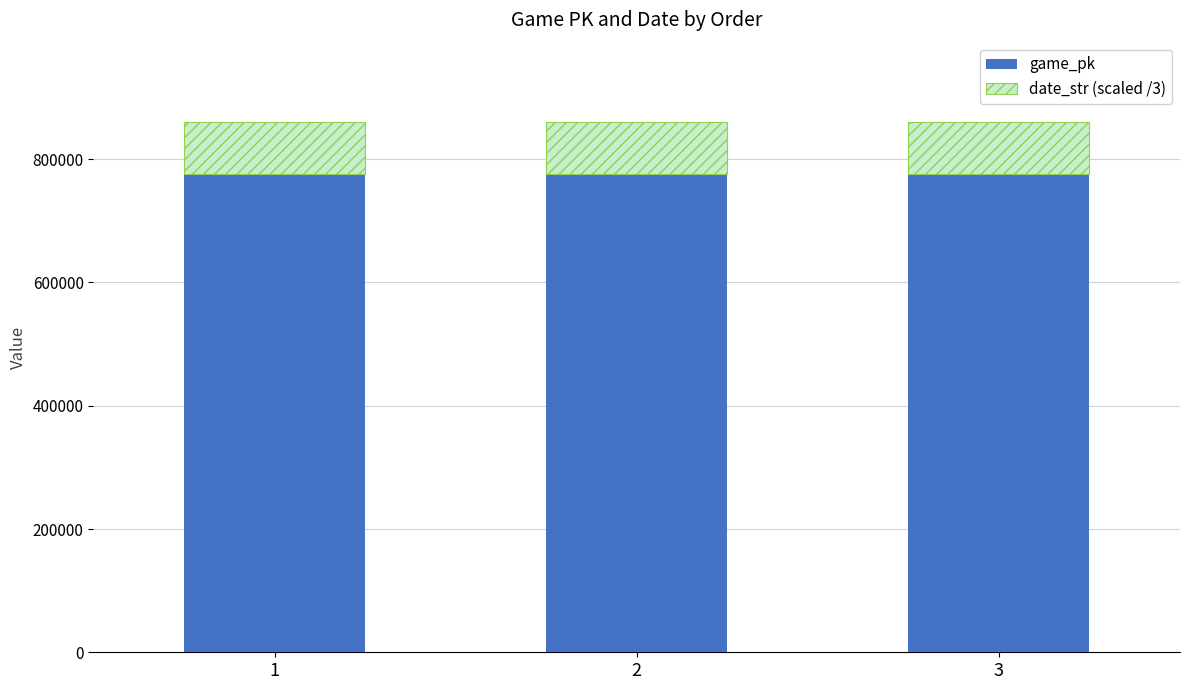

What is the sum of the game_pk values at 3 and 2?

1552769.0